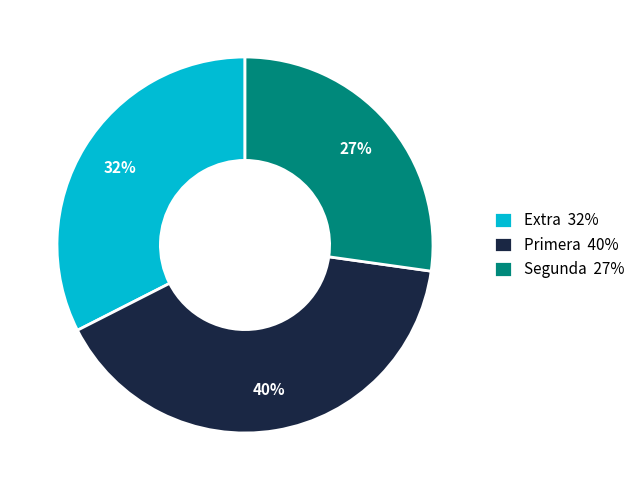

Does Extra 32% represent more than half of the total?

No